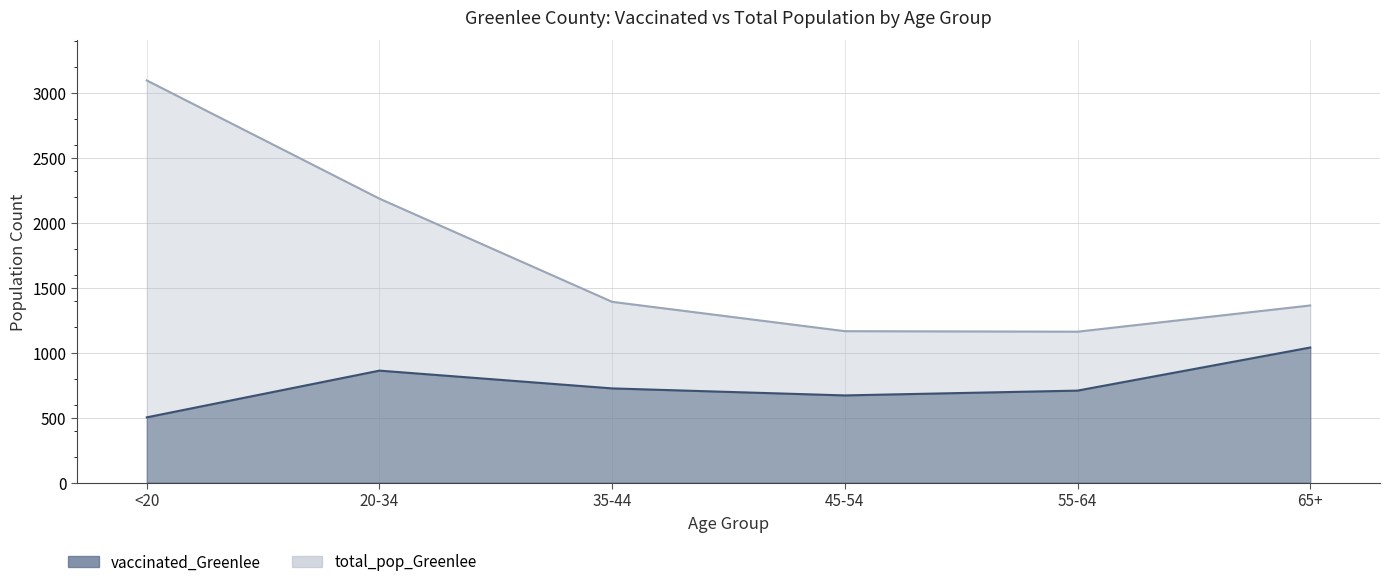

Reading right to left, extract all data points from this chart.

vaccinated_Greenlee: 1041	709	672	726	863	503
total_pop_Greenlee: 1365	1163	1167	1393	2188	3099